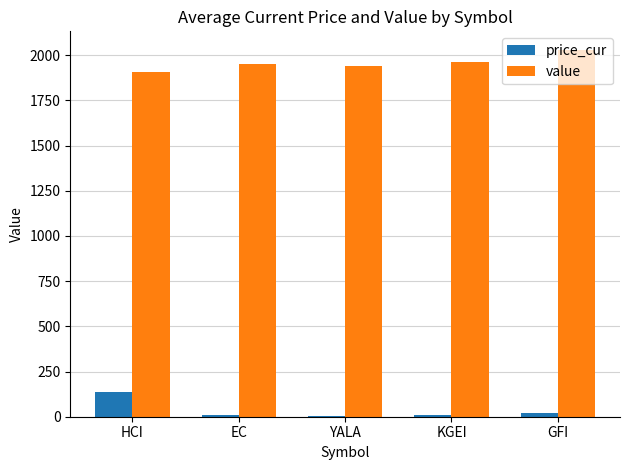

What is the sum of all price_cur values?

180.6